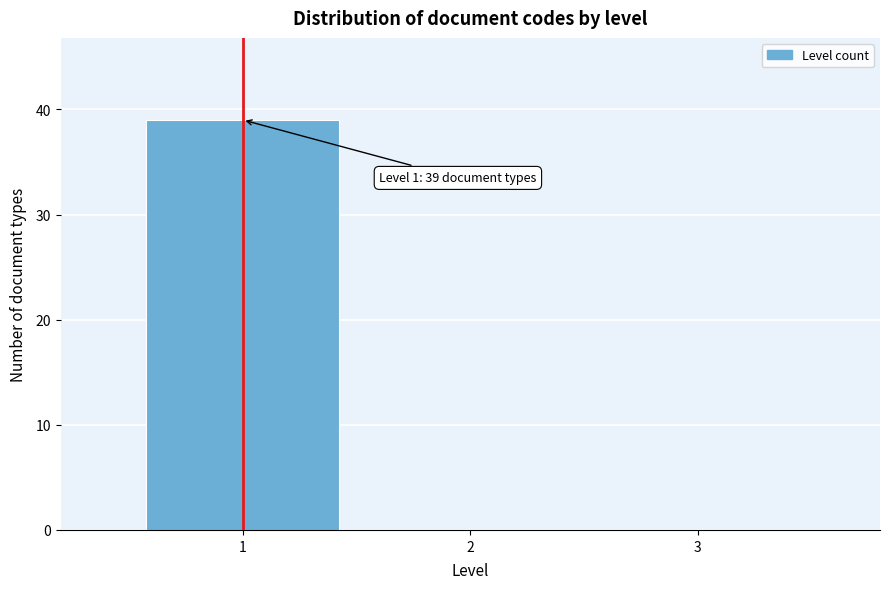

Which range on the x-axis has the tallest bar?

0.5 to 1.5